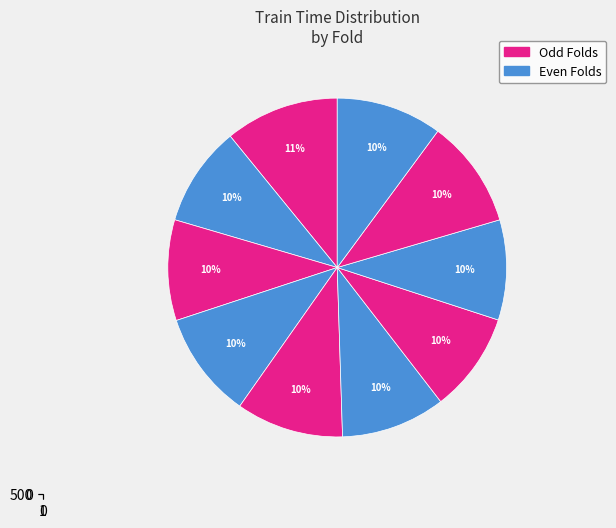

To the nearest percent, what is the difference between the largest and smallest slice percentages?

1%